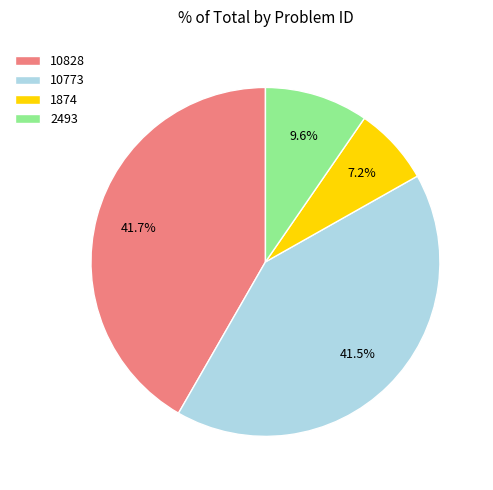

How many slices are in this pie chart?

4